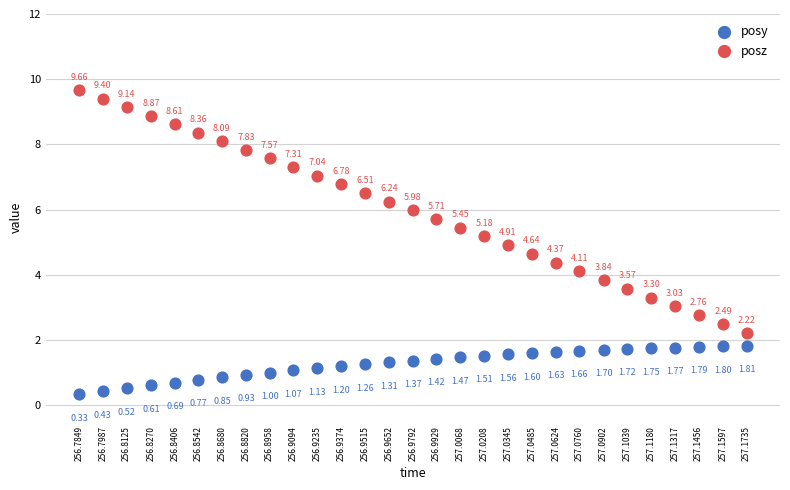

Which series has the largest Y range (max minus min)?

posz